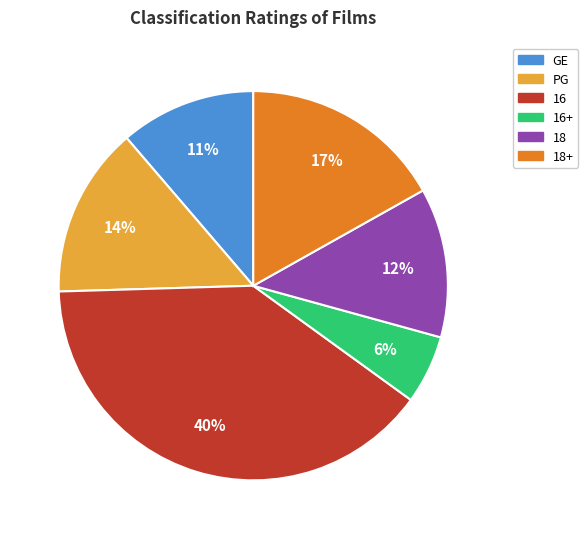

To the nearest percent, what is the difference between the largest and smallest slice percentages?

34%